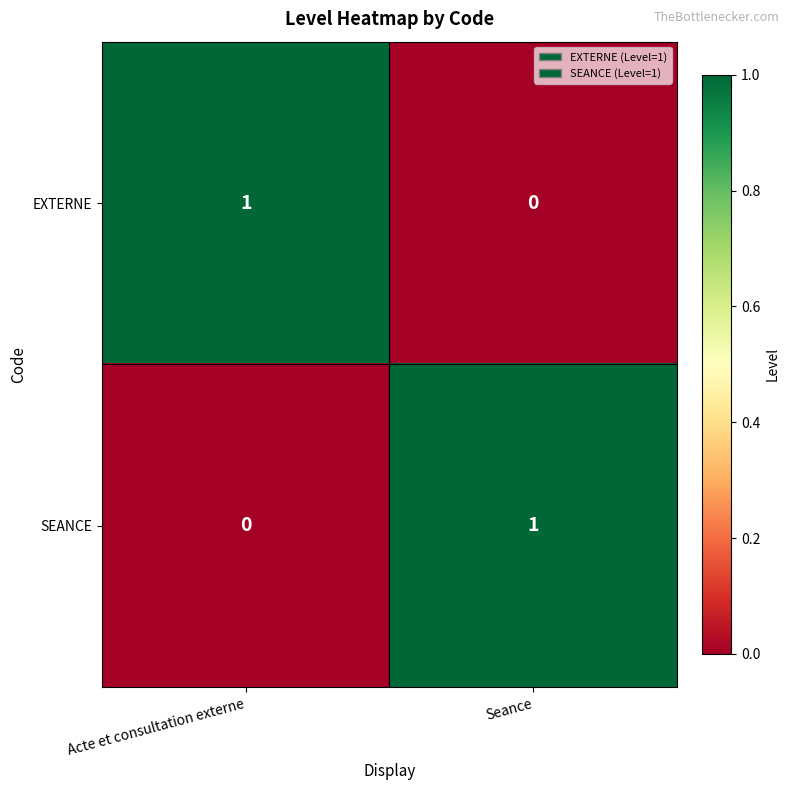

Is the value of SEANCE at Seance greater than the value of EXTERNE at Seance?

Yes